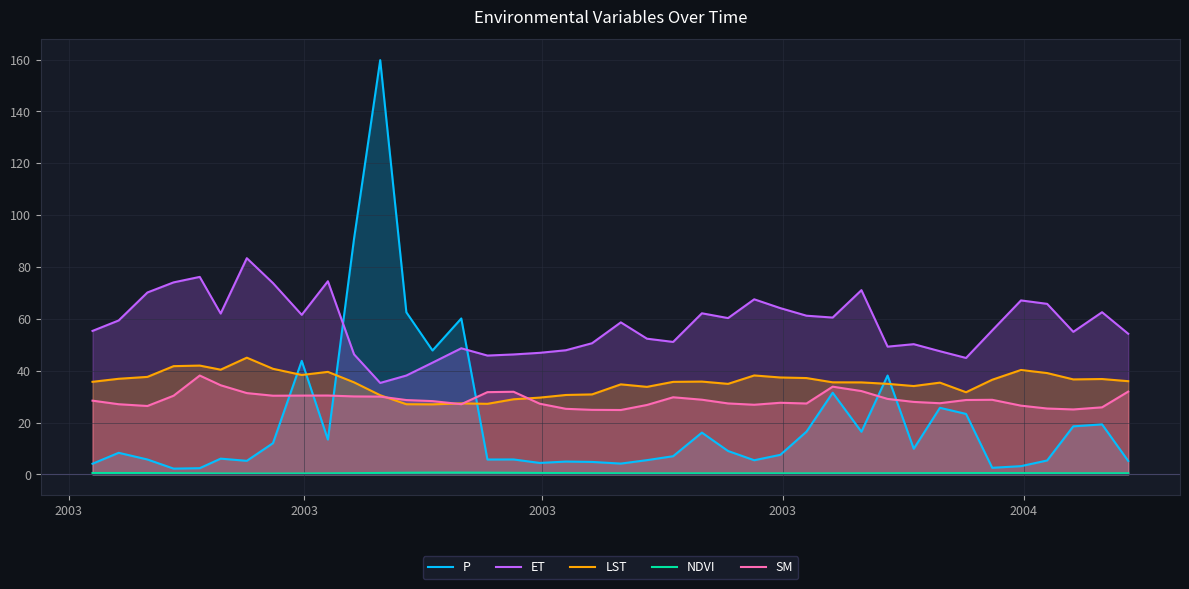

How many lines are shown in the chart?

5